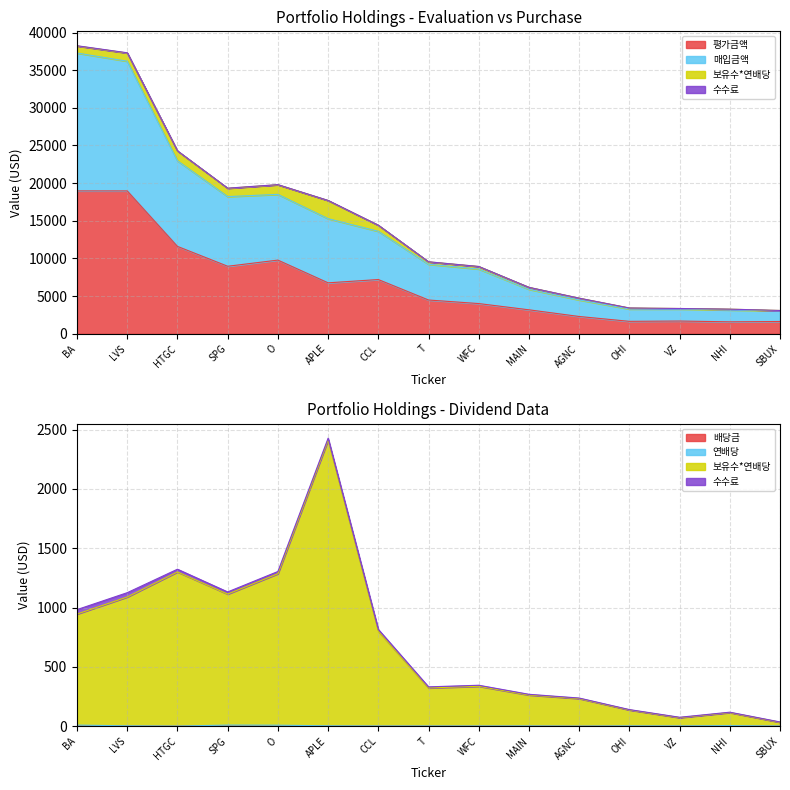

How many values in the 평가금액 series exceed 4482?

8